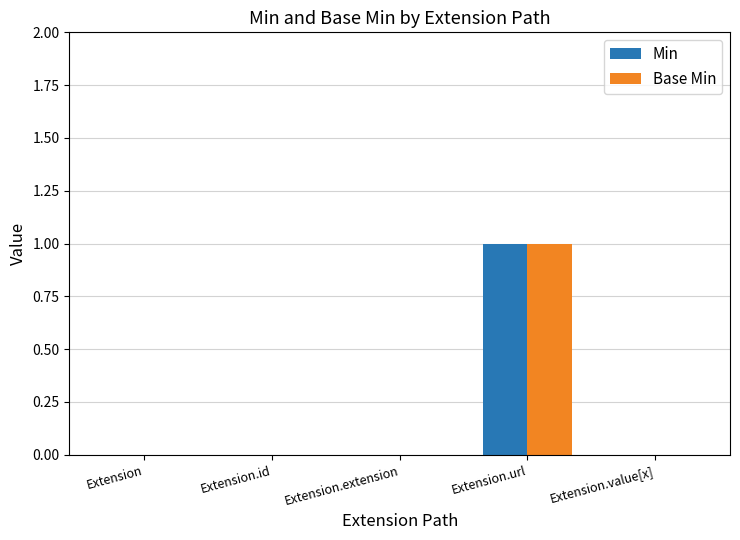

The value of Min at Extension is 1. True or false?

False